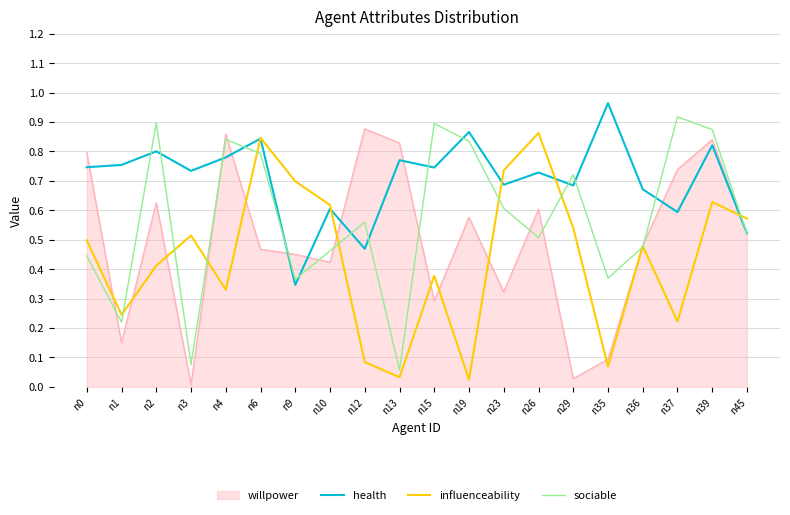

List the series in order of their overall mean, lowest first.

influenceability, willpower, sociable, health